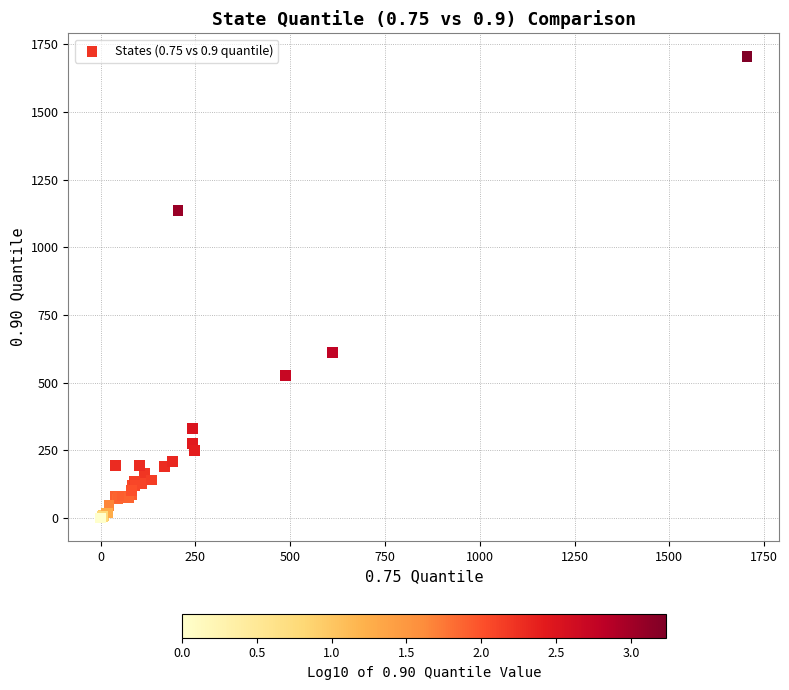

What Y value in the scatter plot is closest to 853?

611.0